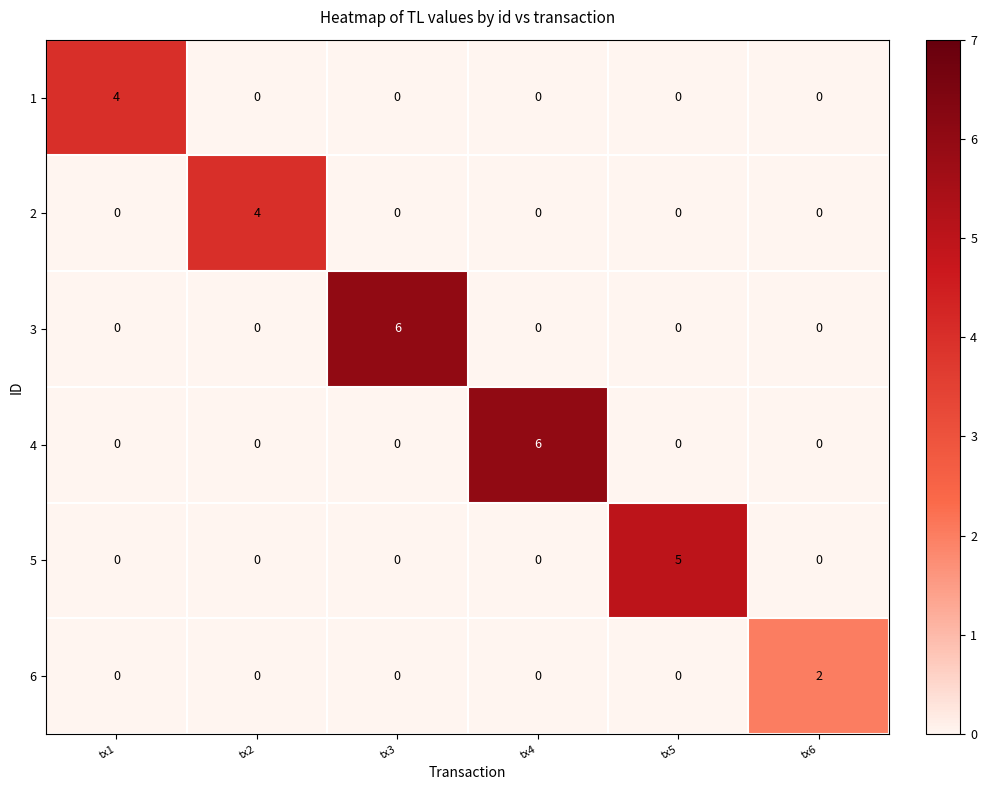

What is the difference between the maximum and minimum values in the 5 series?

5